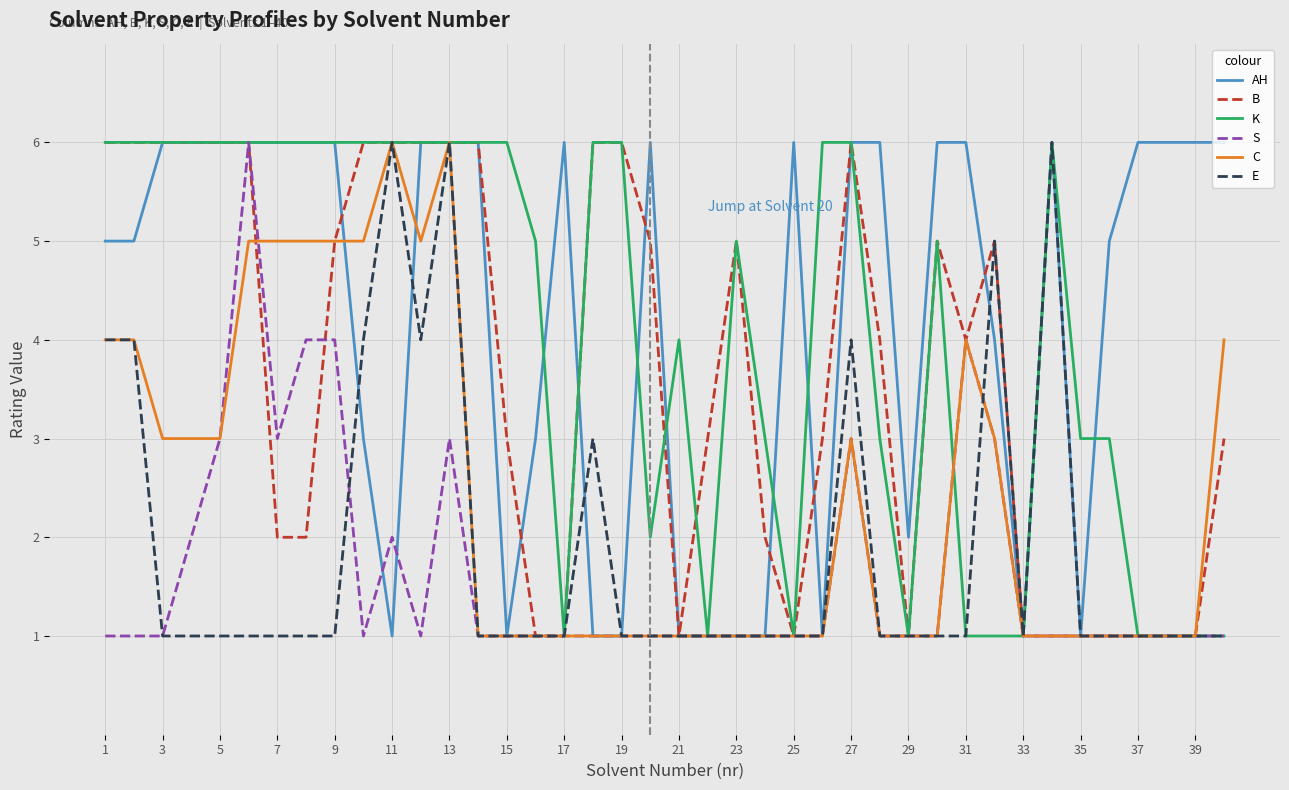

True or false: C has more than 2 interior local peaks.

True